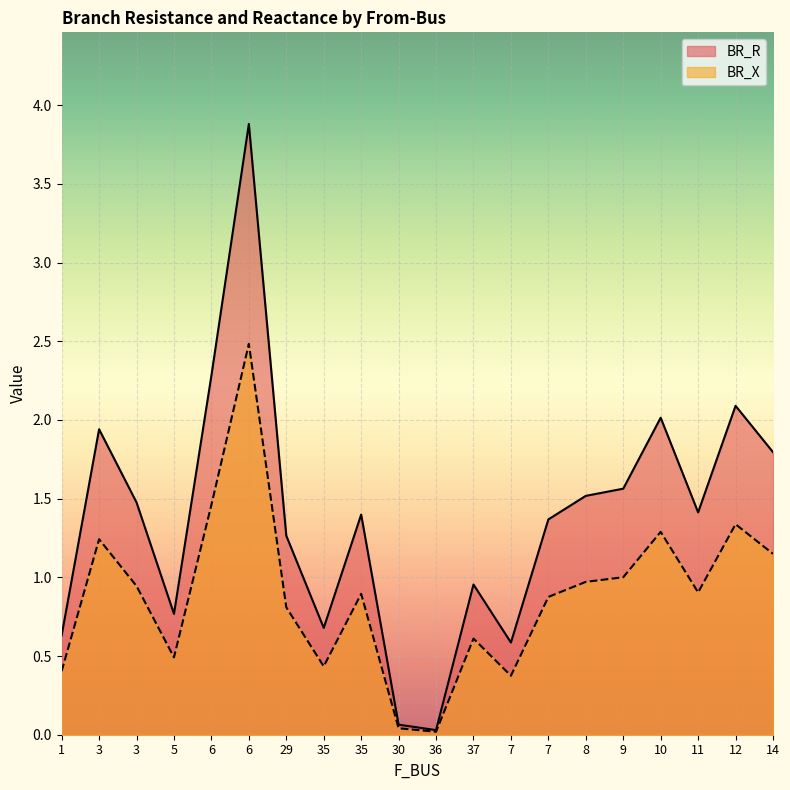

At which category does BR_X reach its first local valley?

5